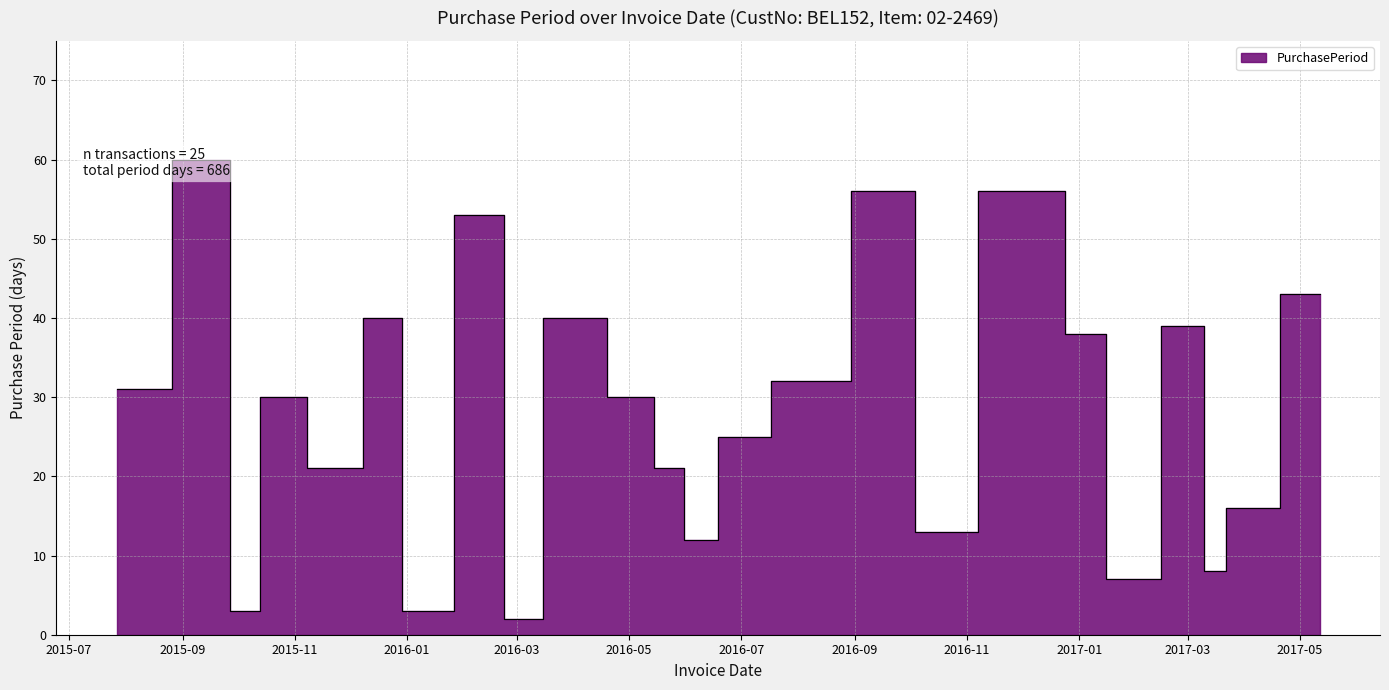

What is the difference between the maximum and second lowest values?

57